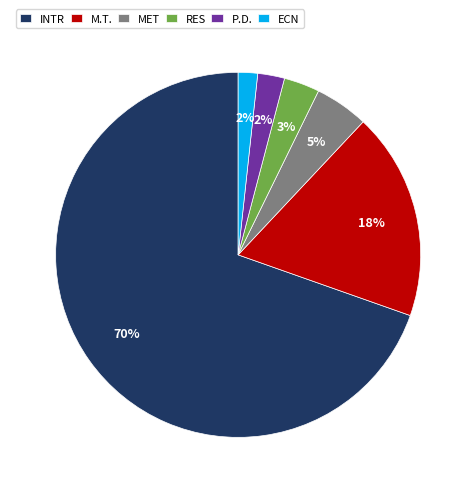

True or false: INTR accounts for 55% of the total.

False